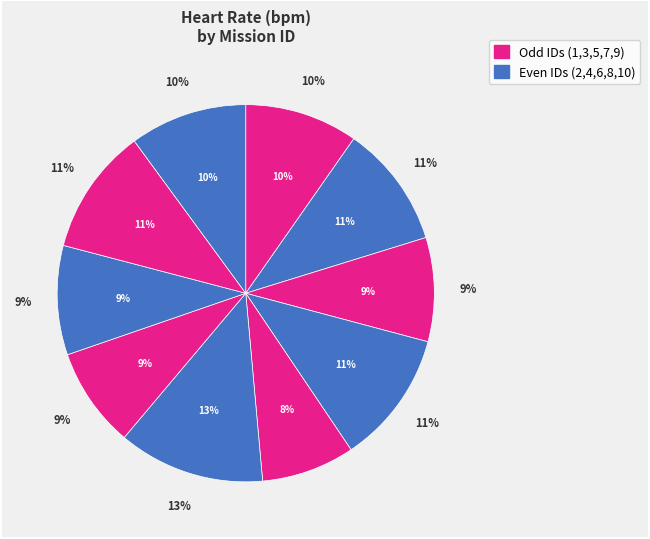

Count the number of slices in the pie.

10